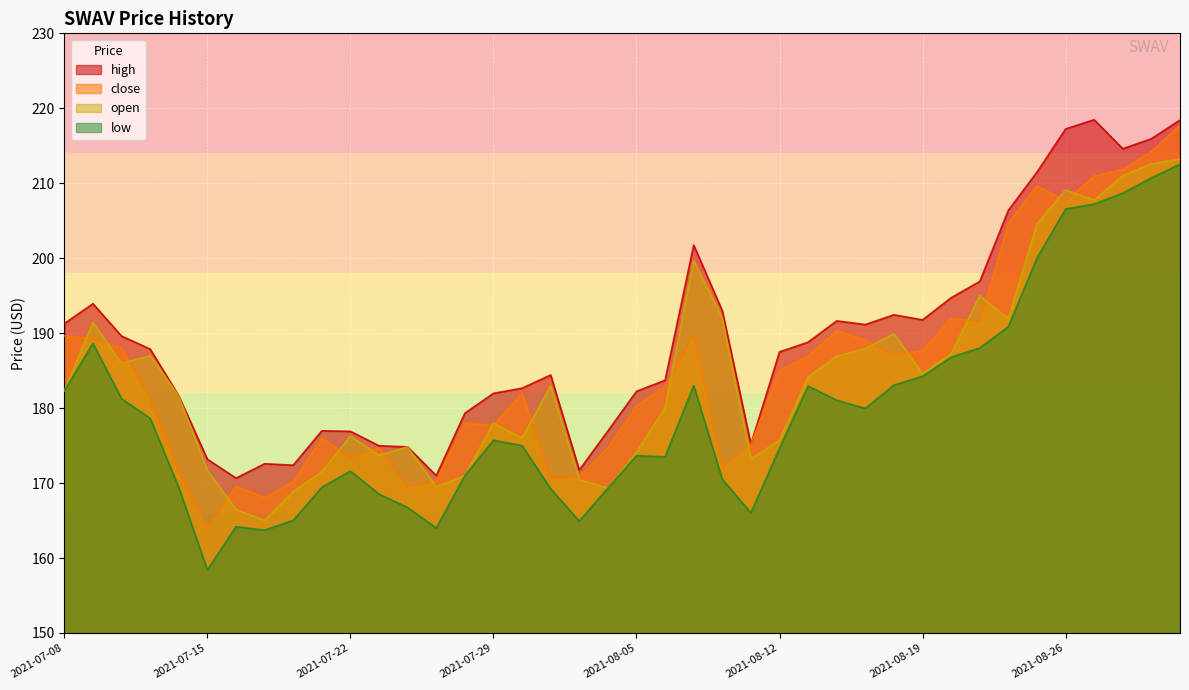

How many values in the high series exceed 187?

21